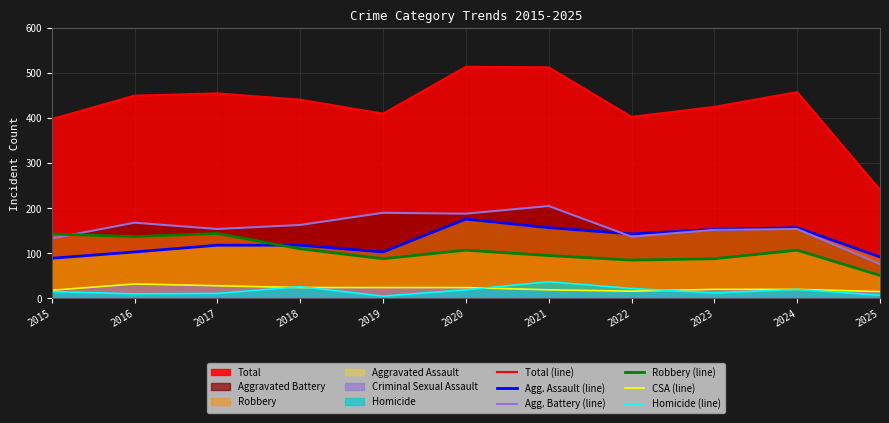

Between 2018 and 2023, which series saw the biggest shift?

Agg. Assault (line)